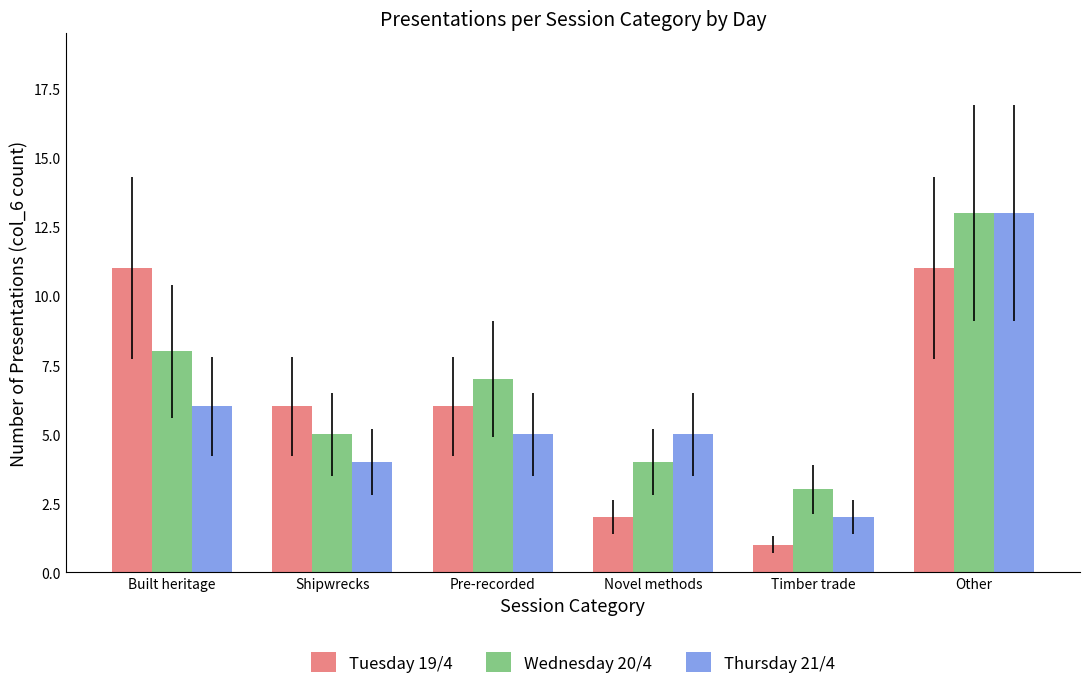

List the series in order of their overall mean, lowest first.

Thursday 21/4, Tuesday 19/4, Wednesday 20/4